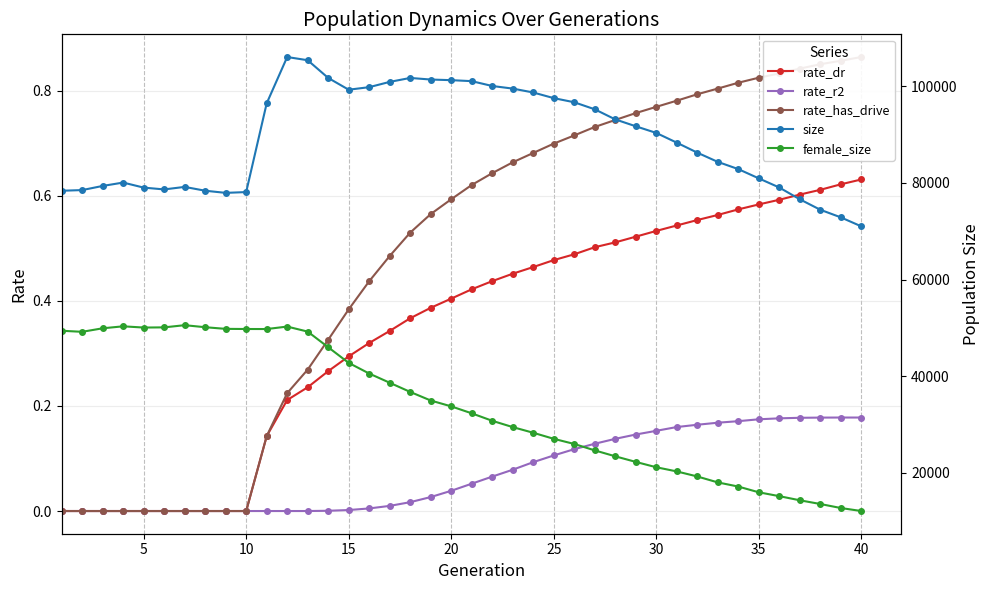

Is it true that rate_r2 equals 0.1 at 25?

True